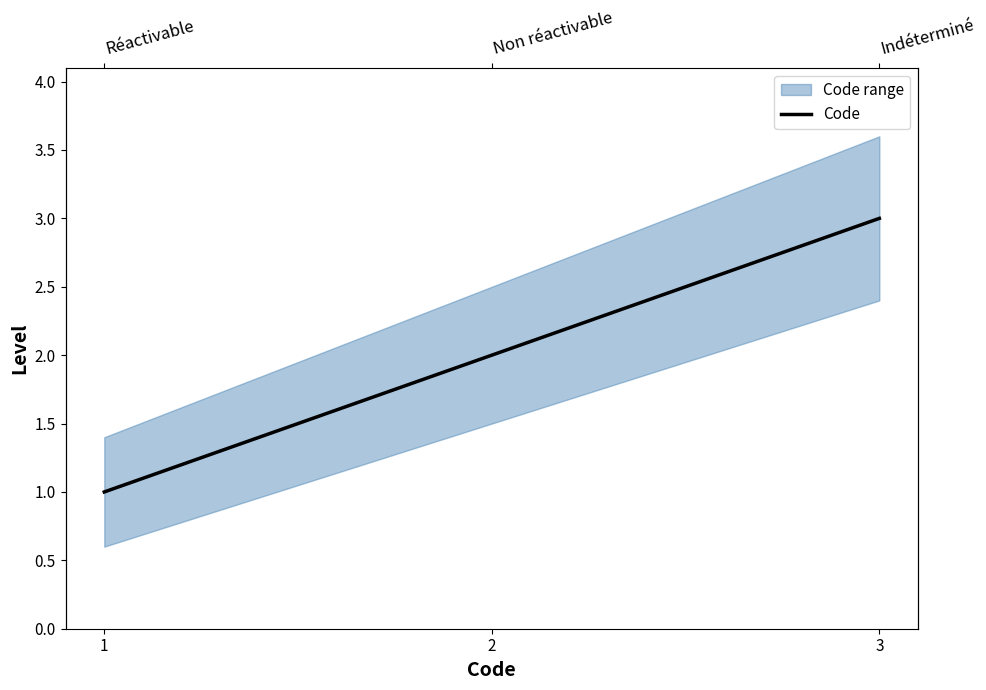

What is the value of the 3rd point from the left?

3